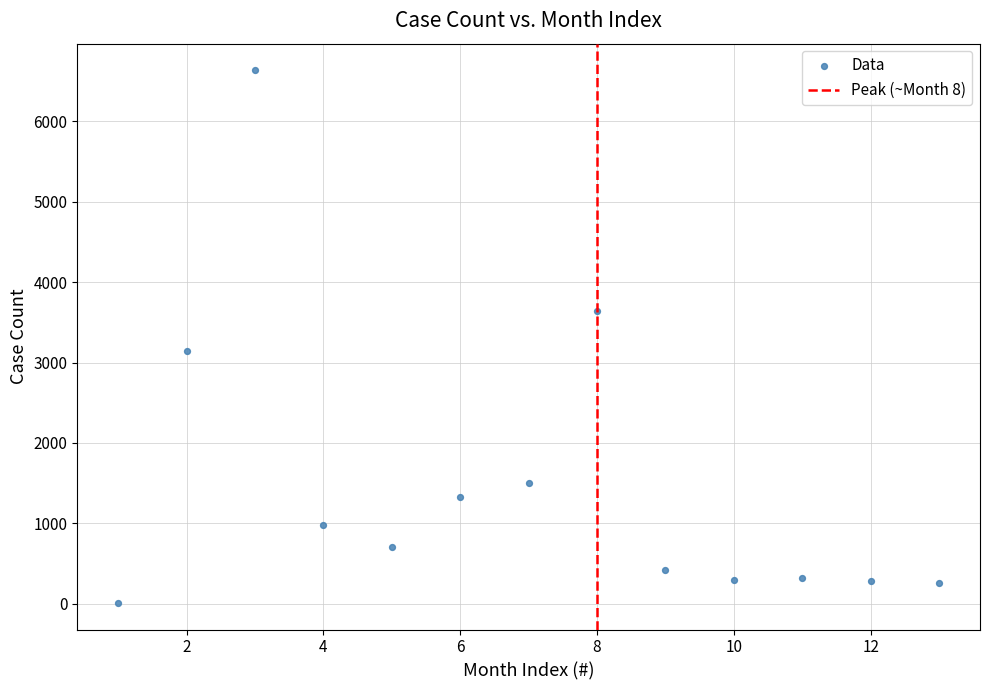

What Y value in the scatter plot is closest to 3323?

3139